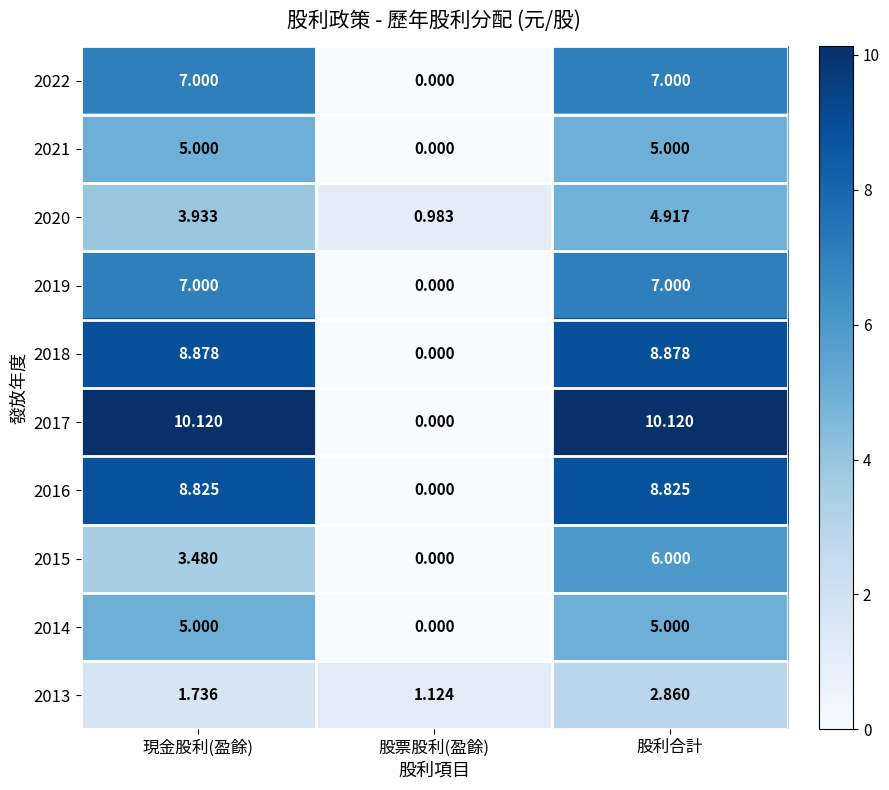

At which category is the sum across all series the highest?

股利合計